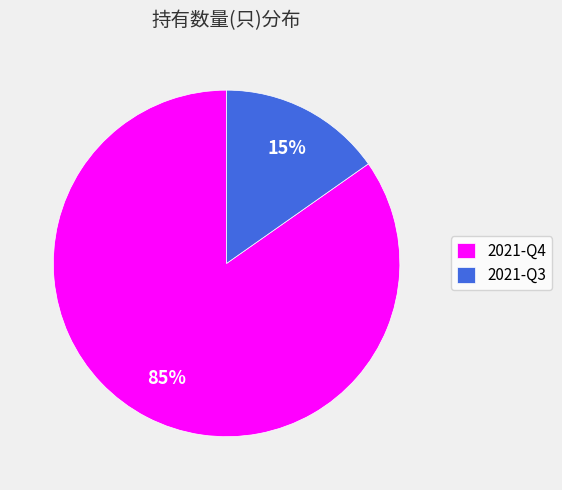

Which slice is the smallest?

2021-Q3